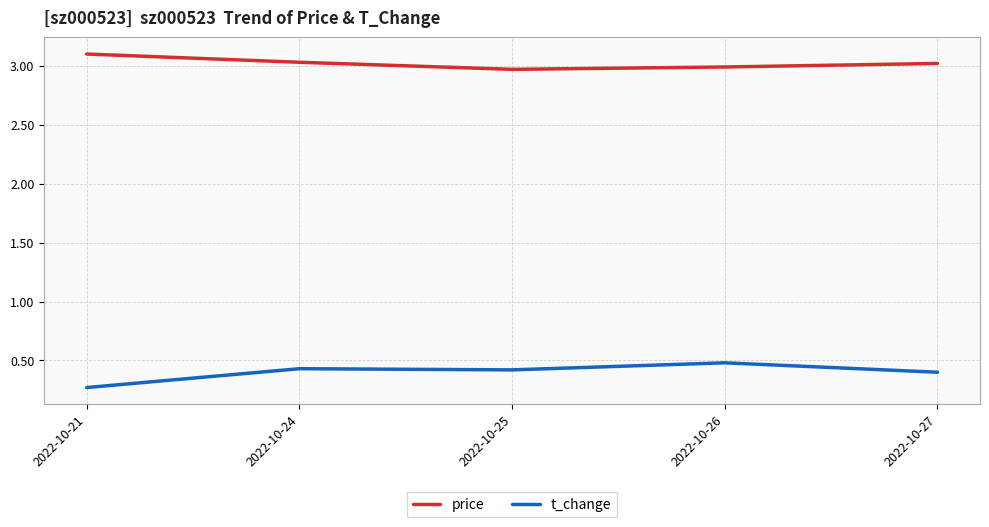

Reading left to right, transcribe all the data shown in this chart.

price: 2022-10-21=3.1	2022-10-24=3.0	2022-10-25=3.0	2022-10-26=3.0	2022-10-27=3.0
t_change: 2022-10-21=0.3	2022-10-24=0.4	2022-10-25=0.4	2022-10-26=0.5	2022-10-27=0.4